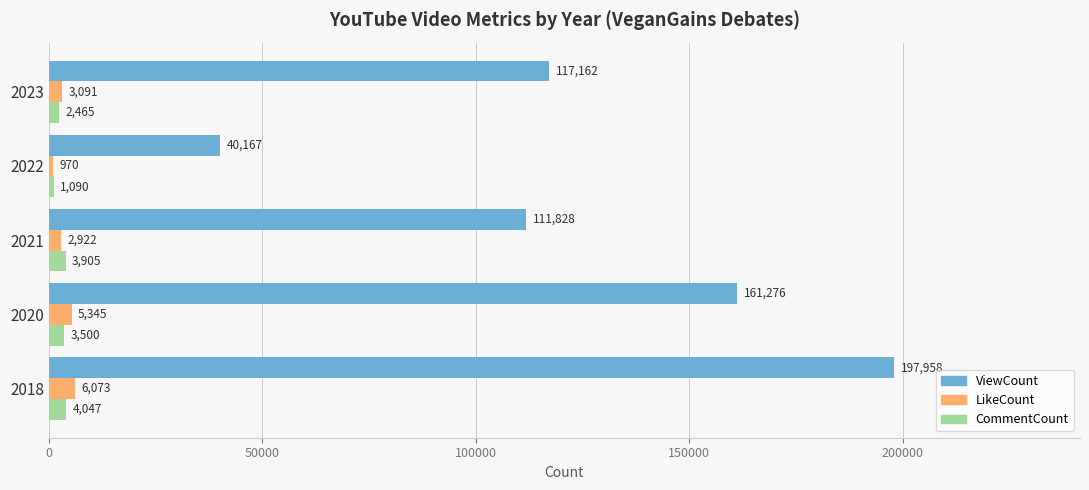

How many data points in ViewCount are less than 117162?

2